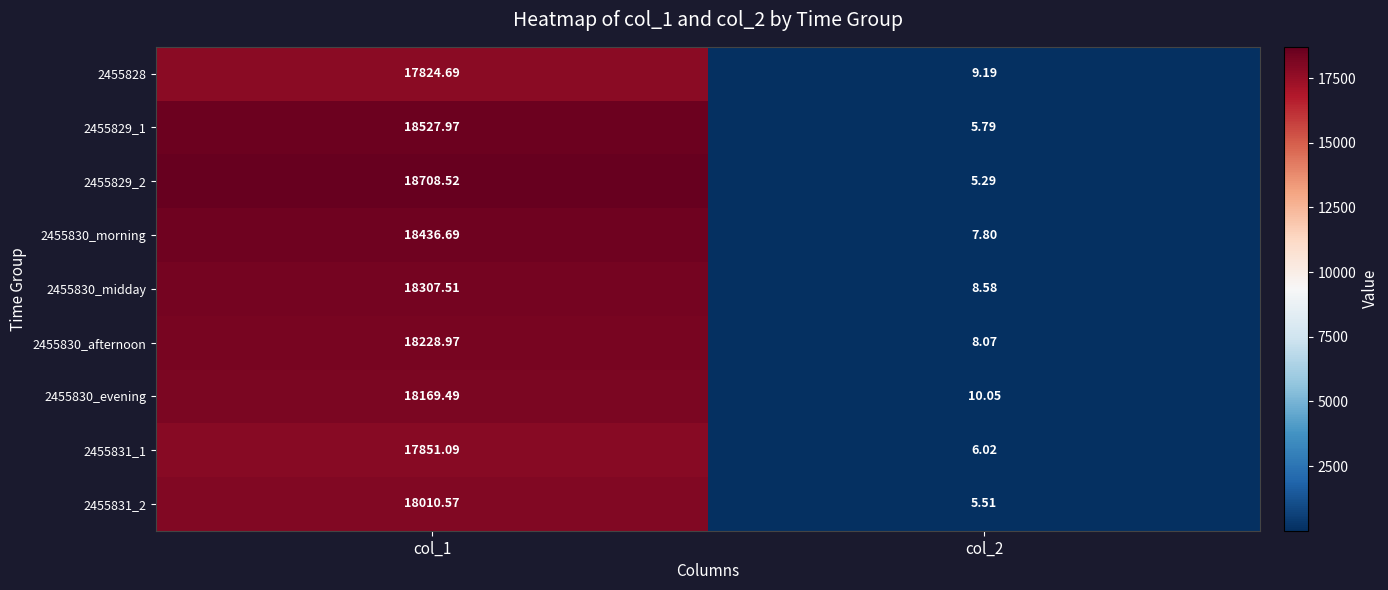

How many data points in 2455829_2 are less than 18708?

1